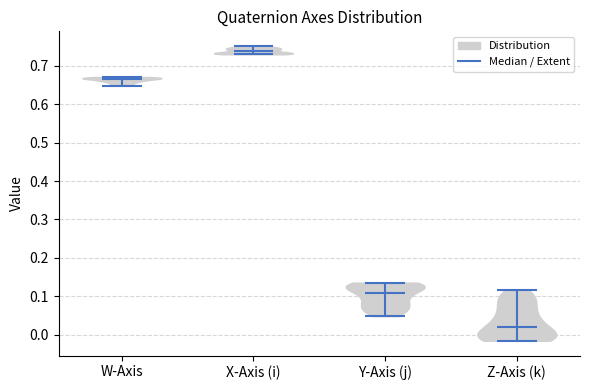

Which violin has the lowest median line?

Z-Axis (k)